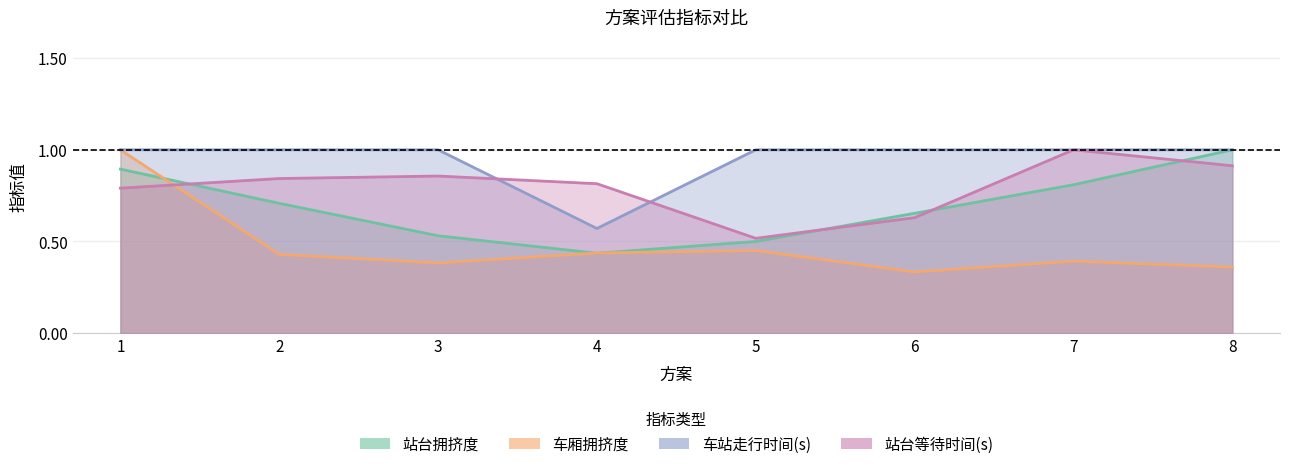

What is the difference between the maximum and minimum values in the 车站走行时间(s) series?

0.4